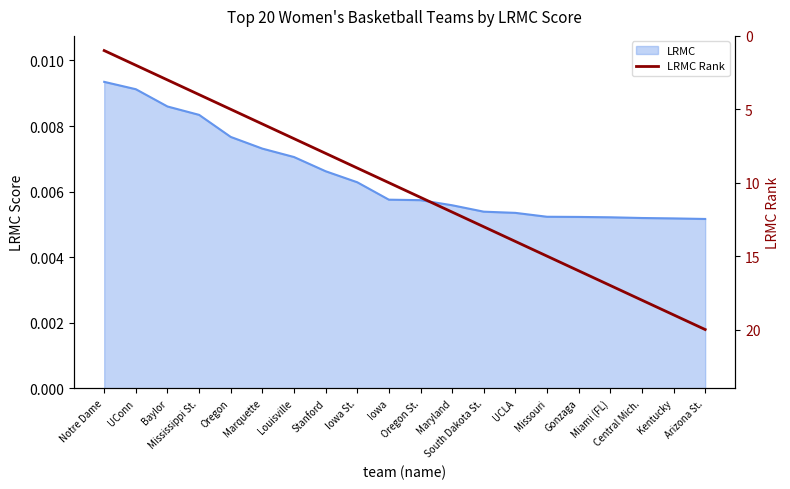

At which label is the value closest to 10?

Iowa